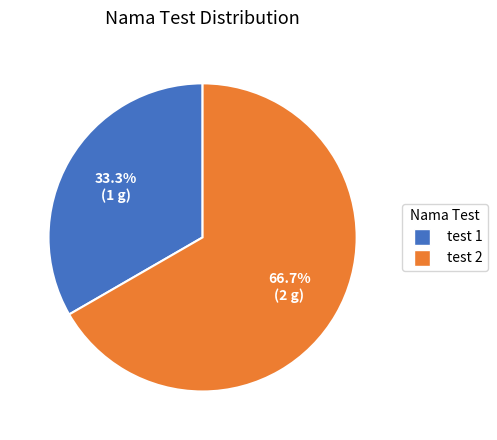

To the nearest percent, what is the combined percentage of test 1 and test 2?

100%